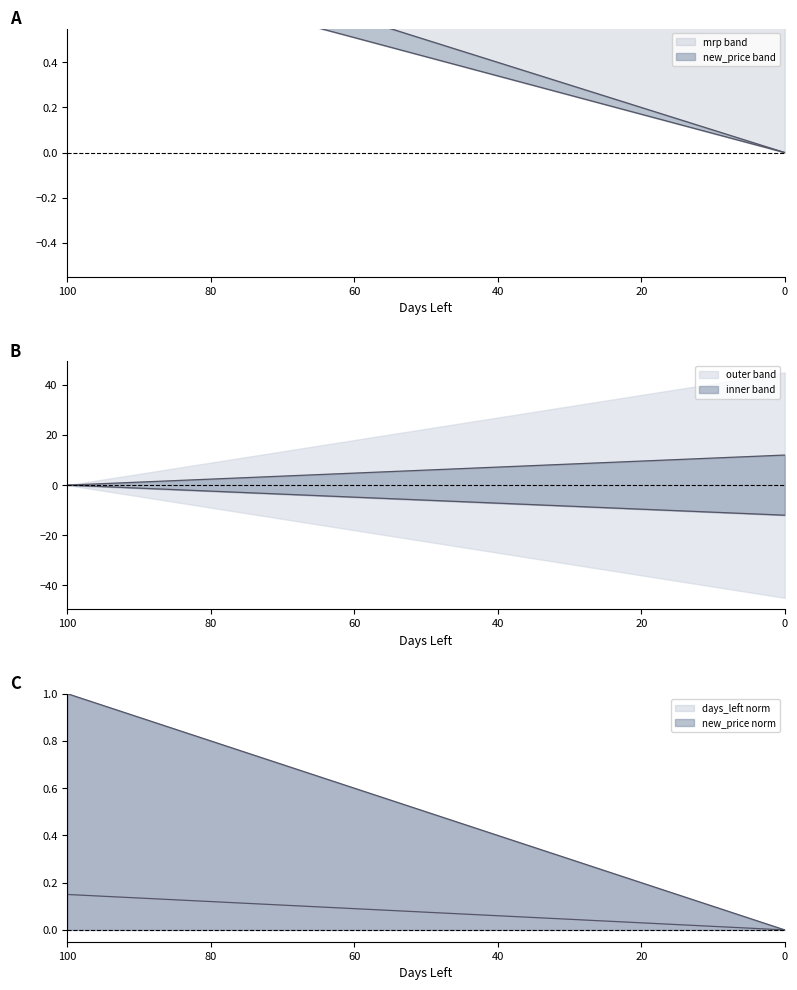

True or false: days_left has more than 2 interior local peaks.

False